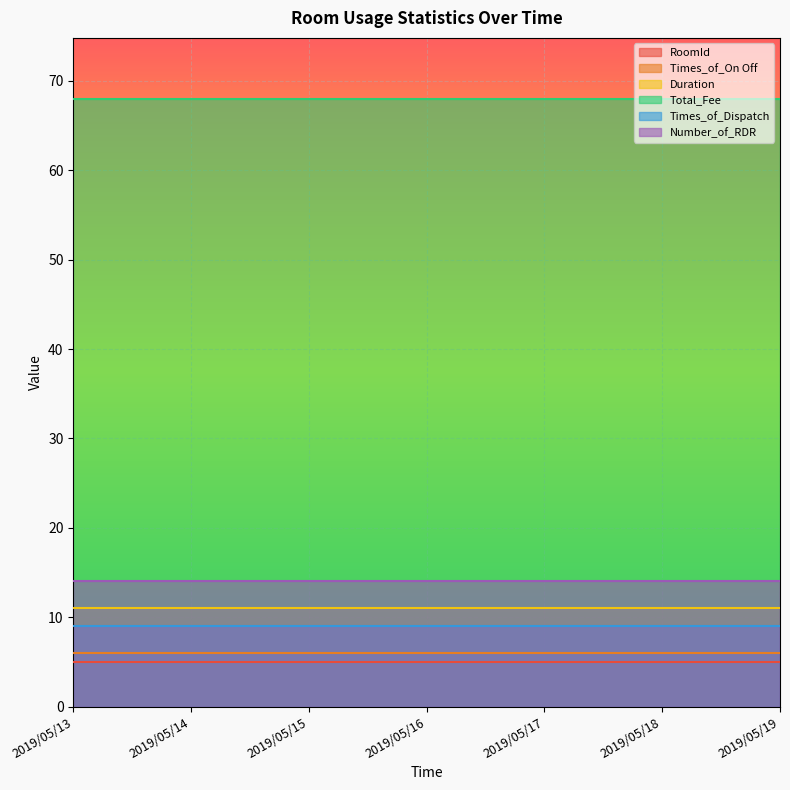

Which category has the highest value across all series?

2019/05/13